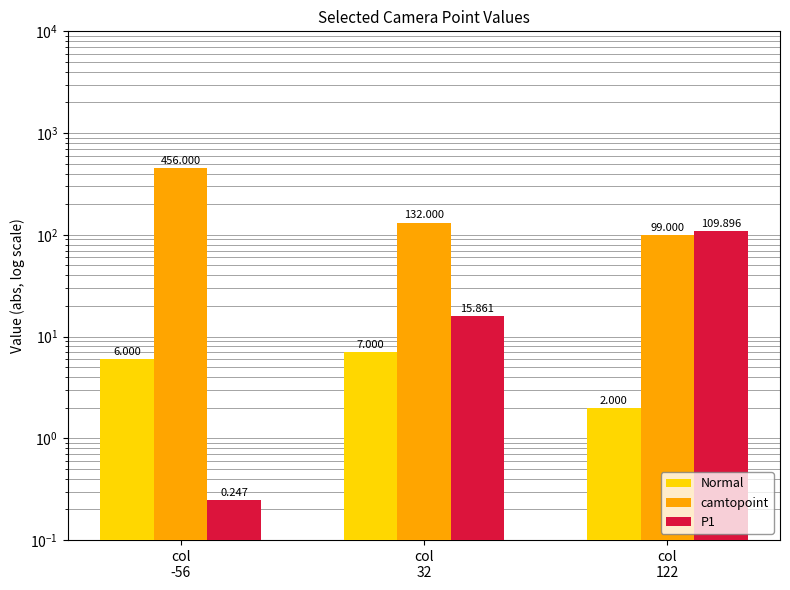

How many Normal values are between 2 and 7?

3